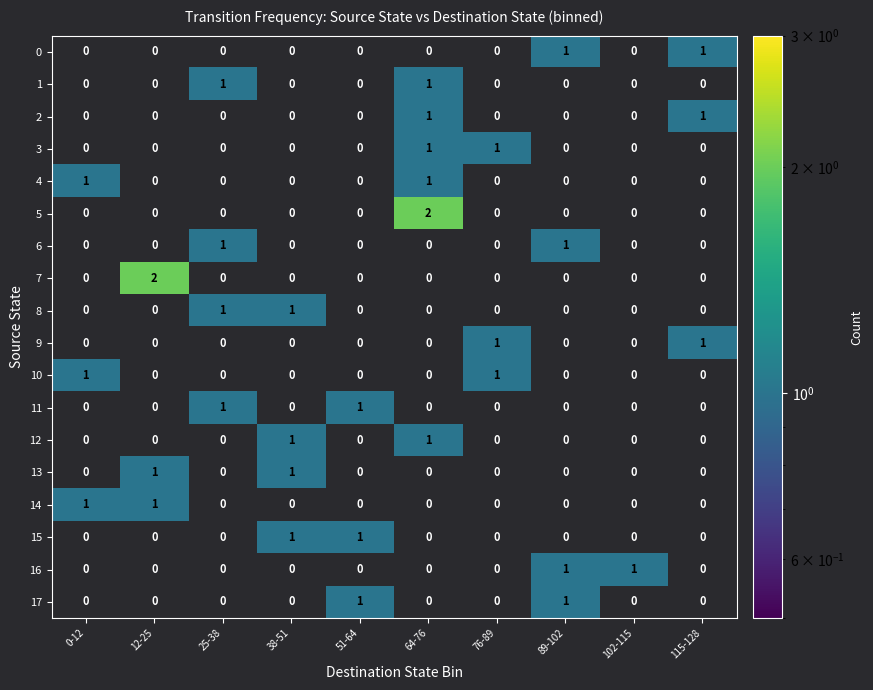

The value of 2 at 25-38 is 0. True or false?

True